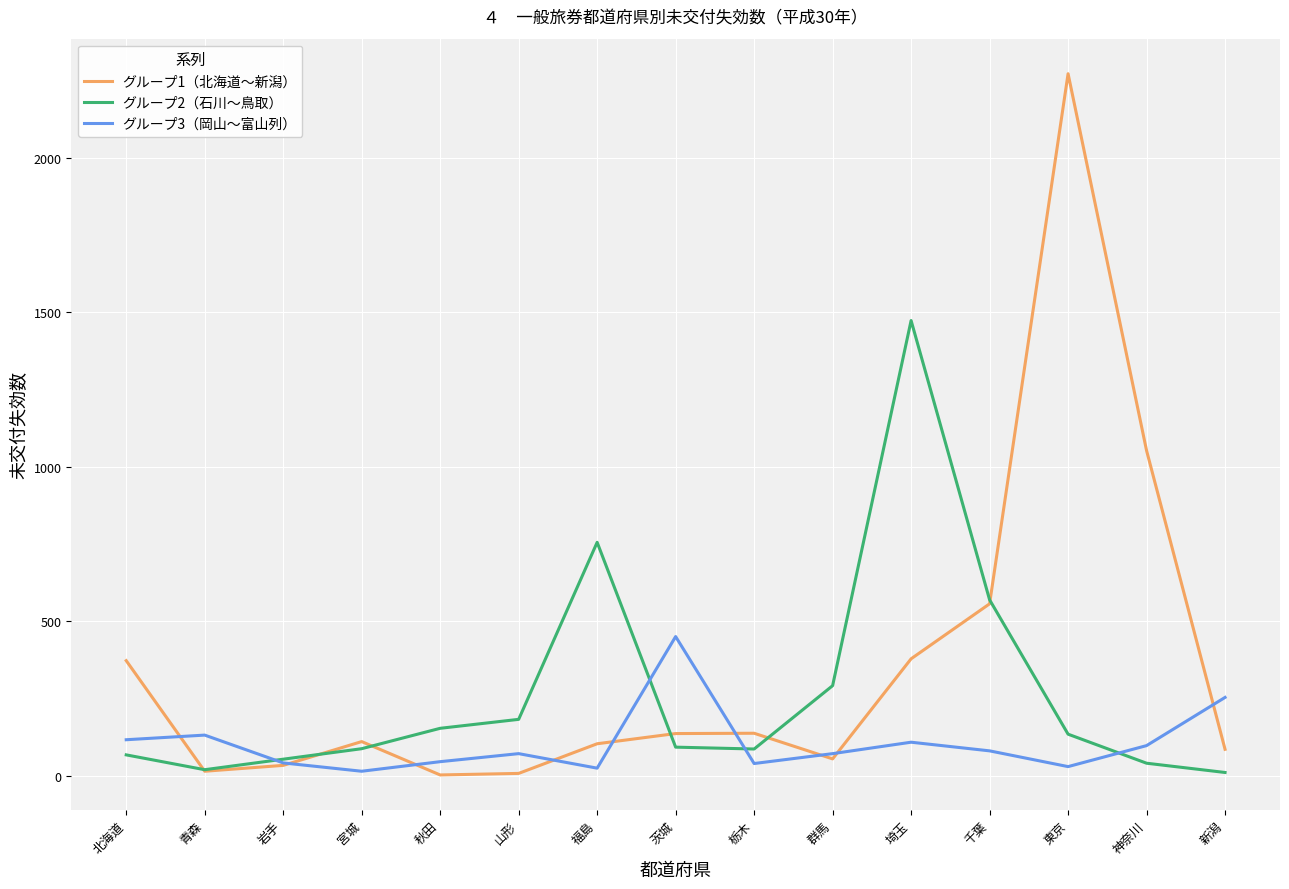

Rank the series by their average value, from highest to lowest.

グループ1（北海道〜新潟）, グループ2（石川〜鳥取）, グループ3（岡山〜富山列）